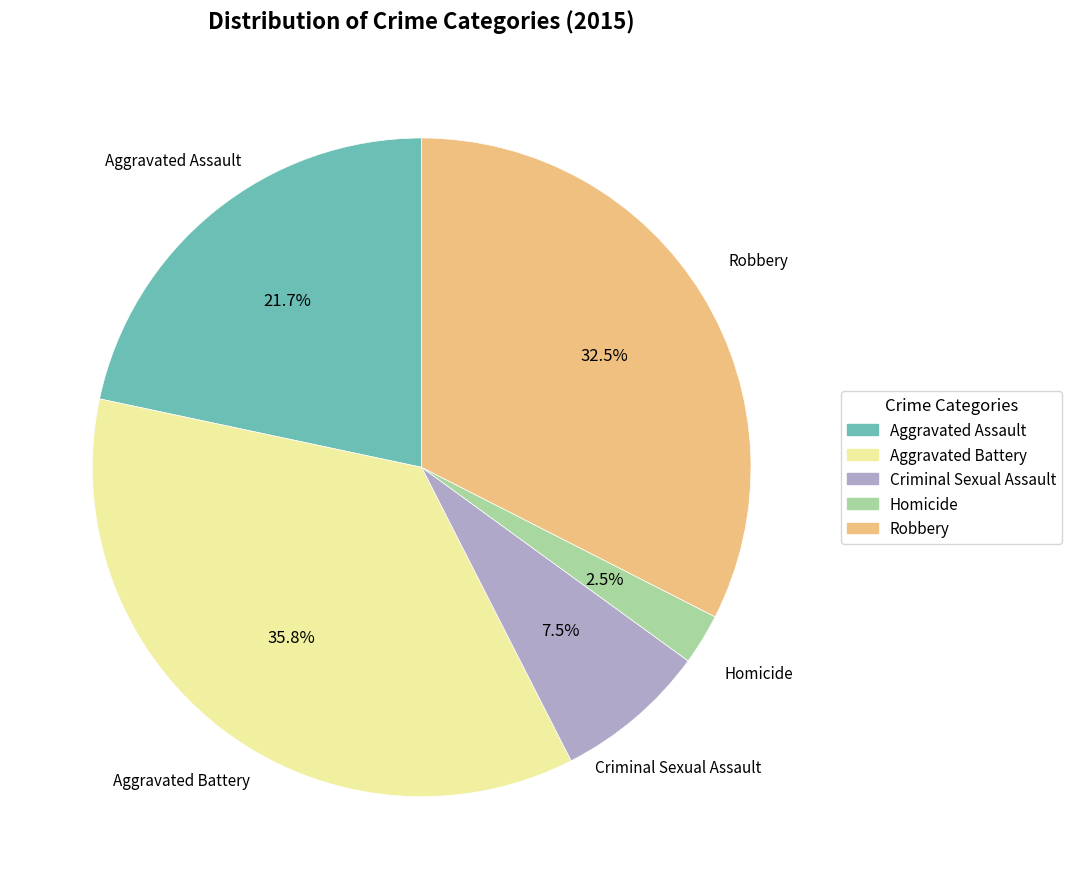

How many segments does this pie chart have?

5